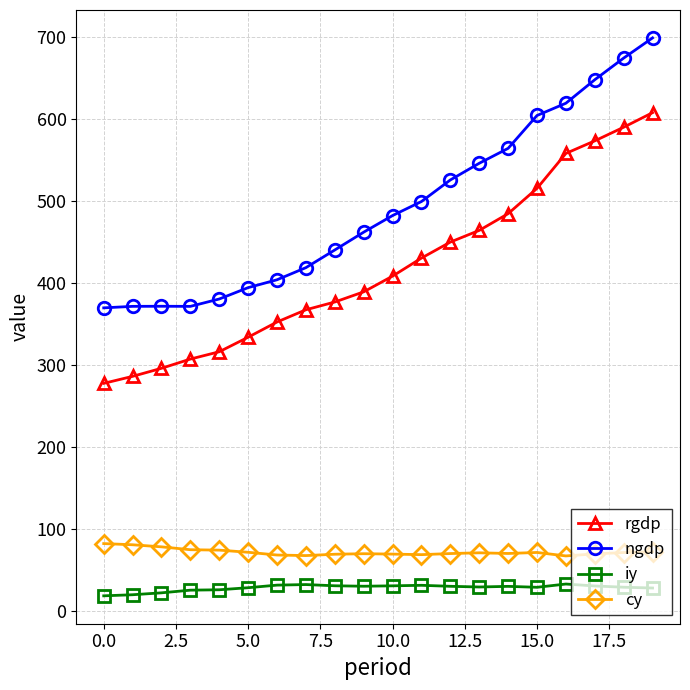

At how many categories does at least one series exceed 91?

20